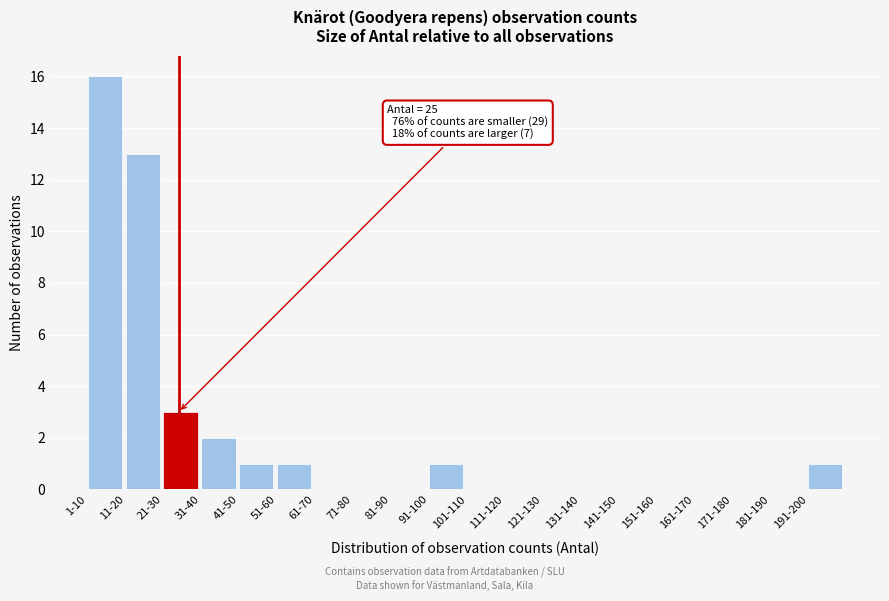

Reading left to right, extract all data points from this chart.

1-10=16	11-20=13	21-30=3	31-40=2	41-50=1	51-60=1	61-70=0	71-80=0	81-90=0	91-100=1	101-110=0	111-120=0	121-130=0	131-140=0	141-150=0	151-160=0	161-170=0	171-180=0	181-190=0	191-200=1